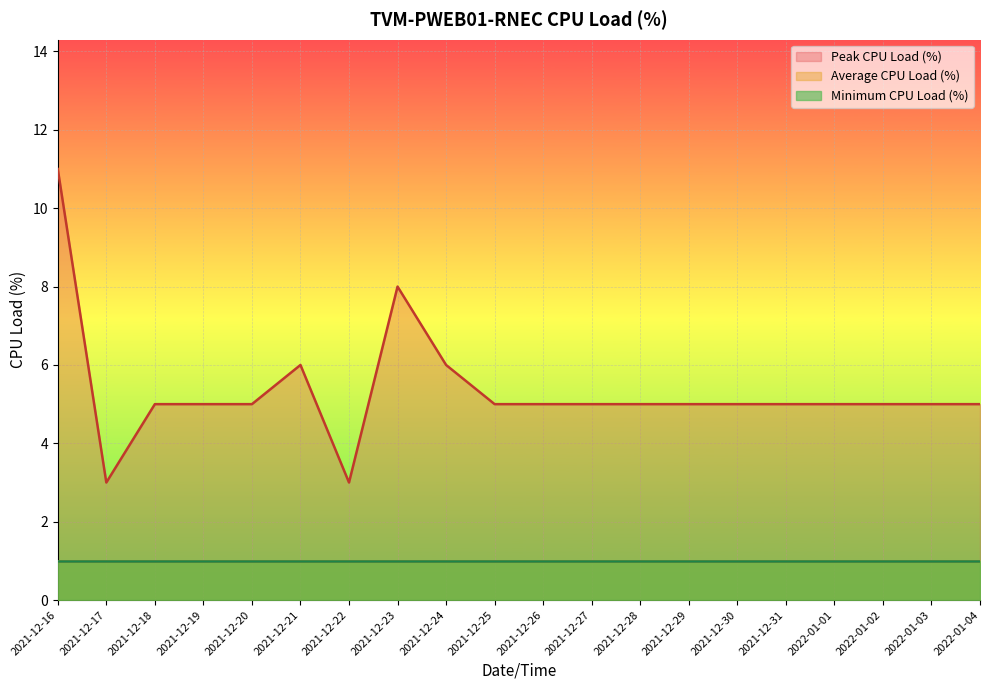

Is it true that Minimum CPU Load (%) equals 2 at 2021-12-24?

False